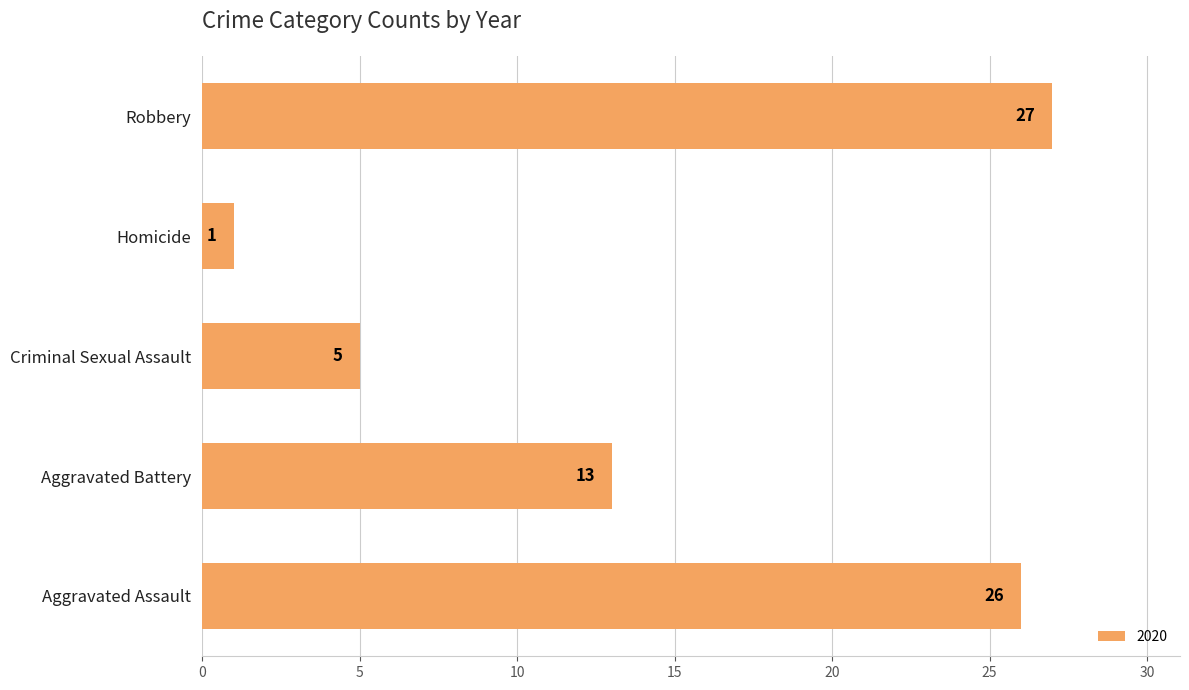

Reading bottom to top, transcribe all the data shown in this chart.

26	13	5	1	27